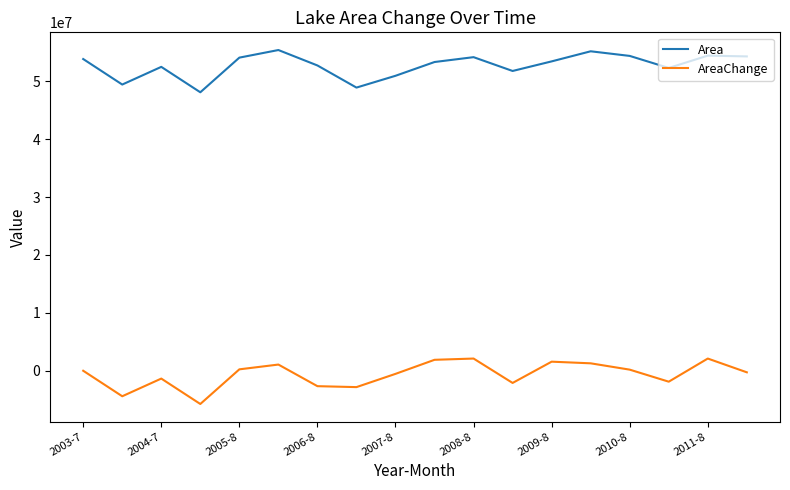

What is the difference between the maximum and minimum values in the Area series?

7298400